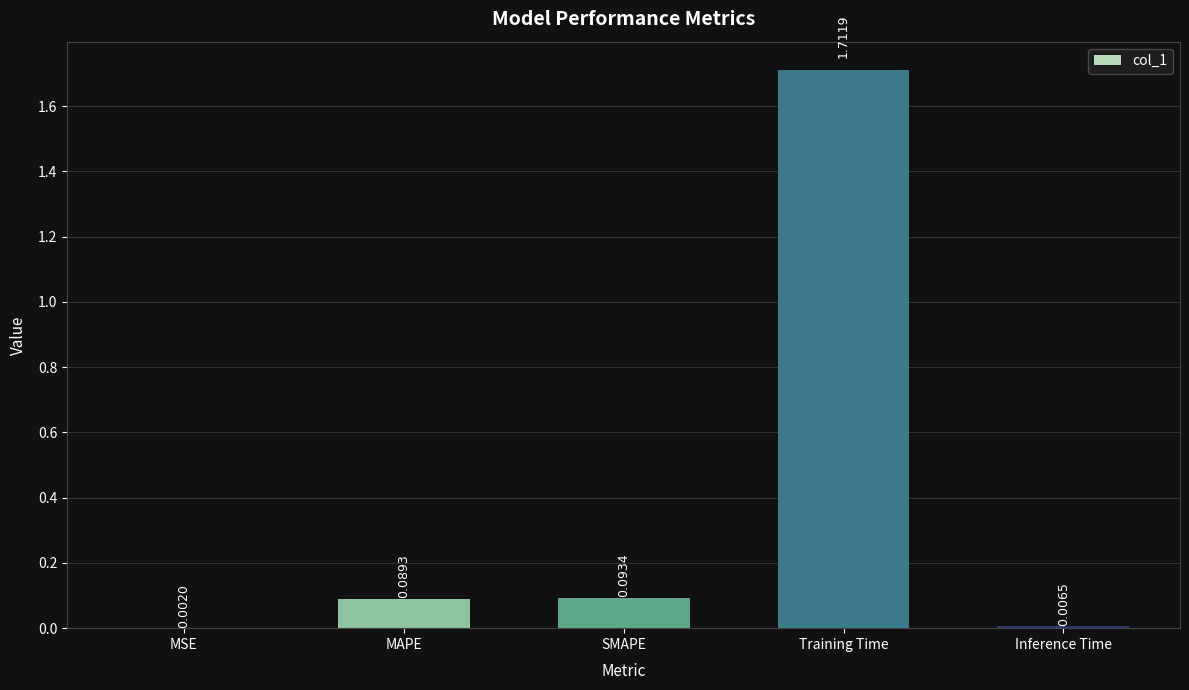

What is the sum of all values?

1.9